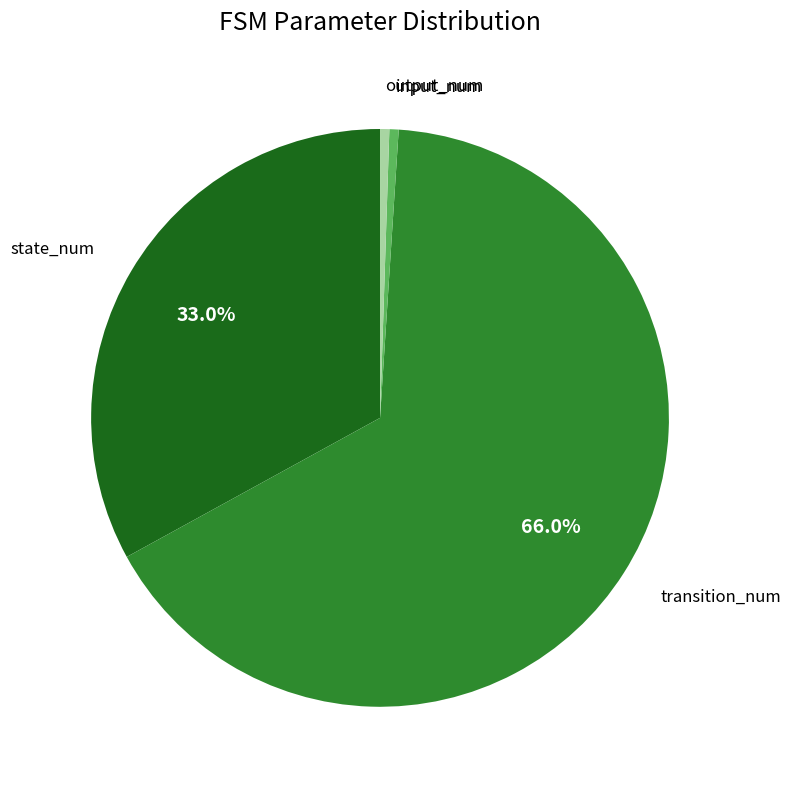

True or false: output_num accounts for 1% of the total.

True